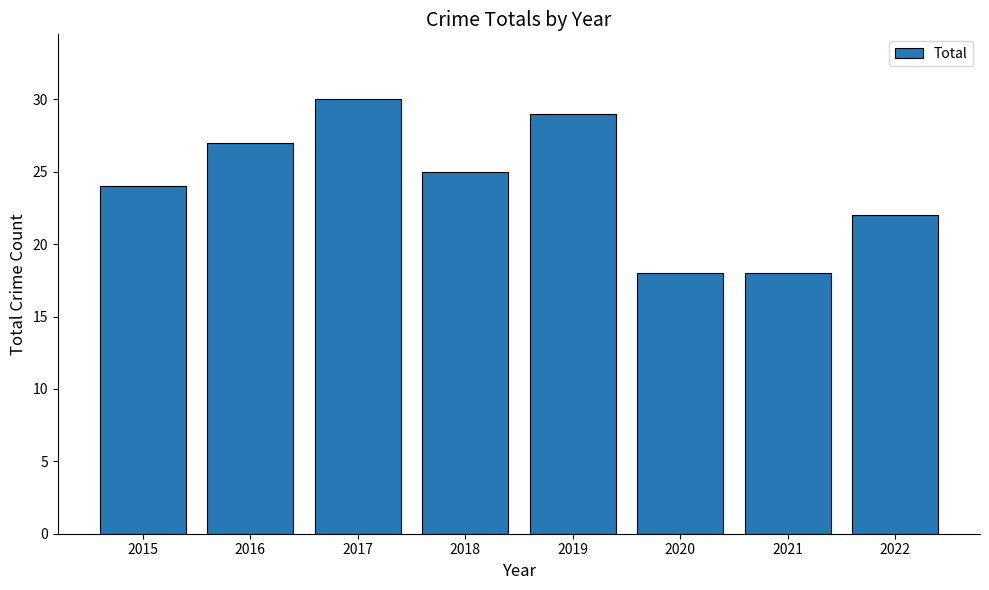

The chart shows a value of 27 at 2016. True or false?

True